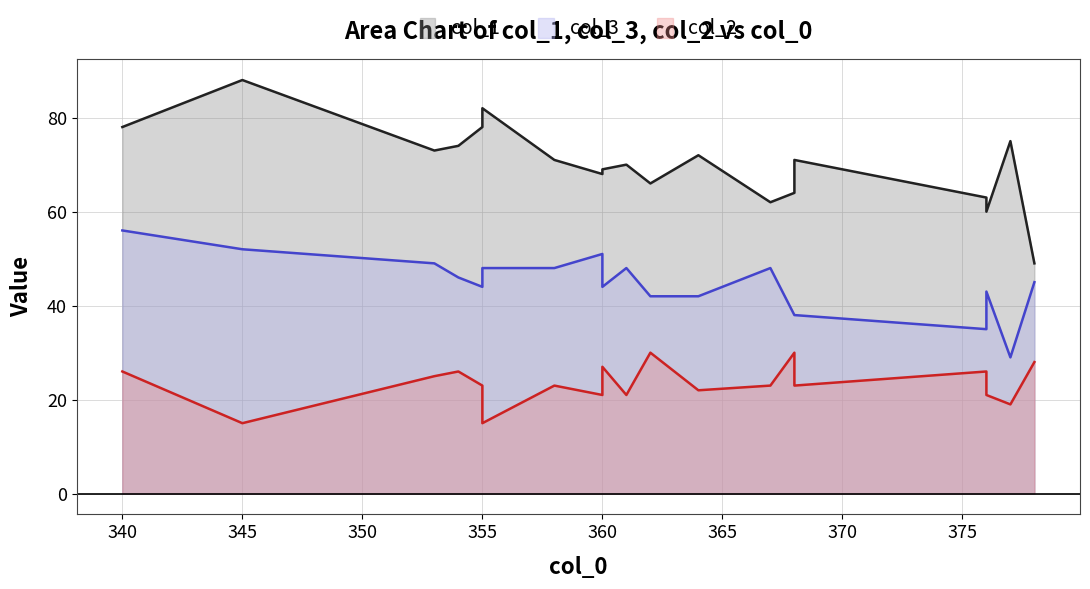

At which label does col_1 reach its peak?

345